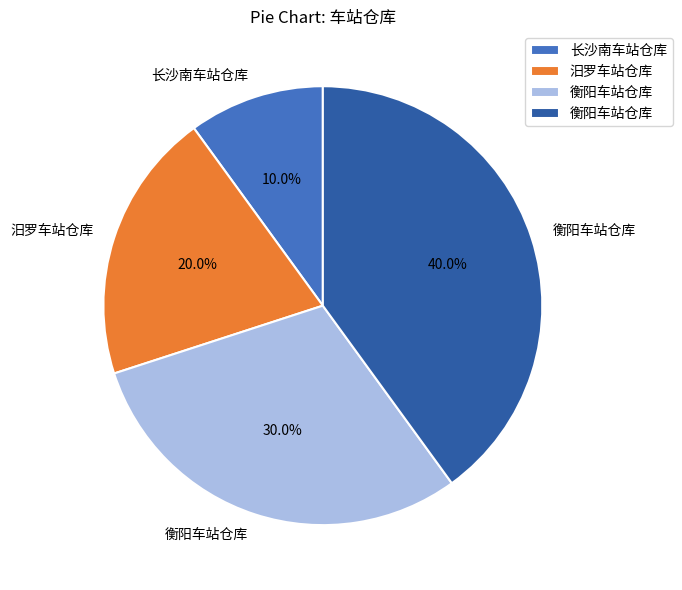

Does any single category account for the majority?

No